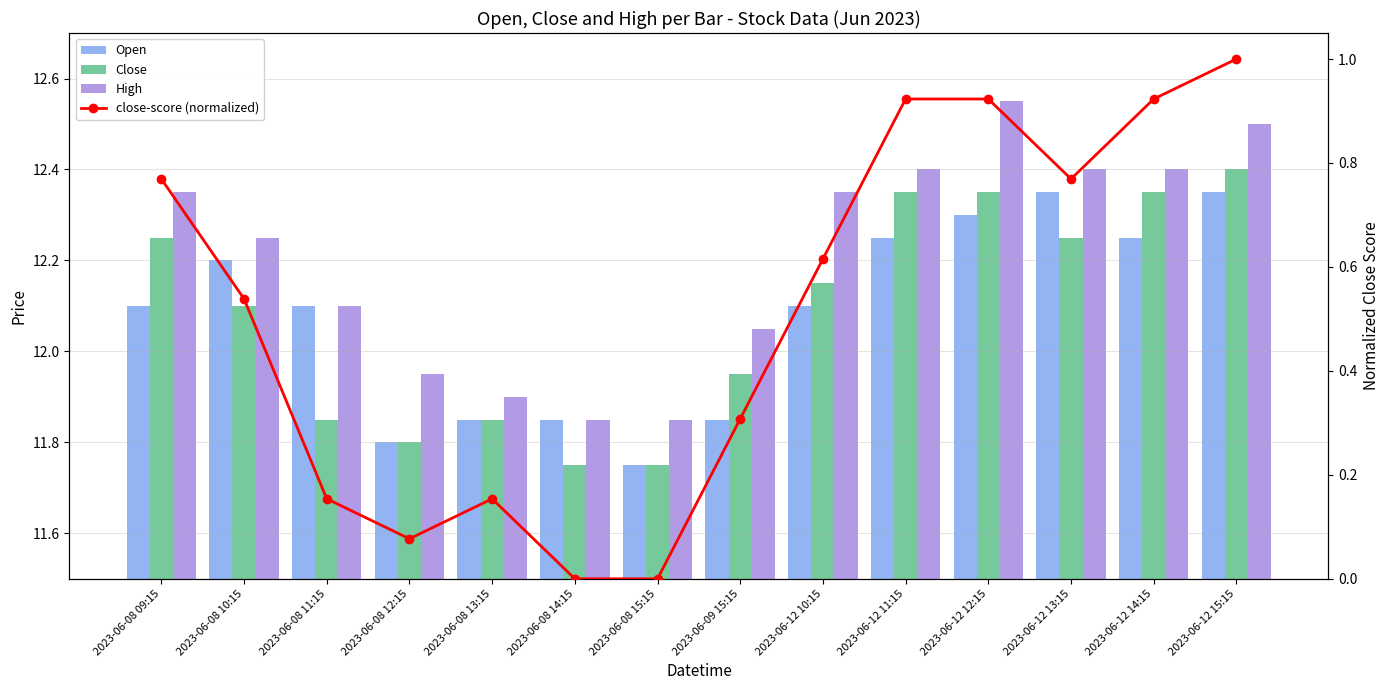

What is the greatest value displayed?

12.6